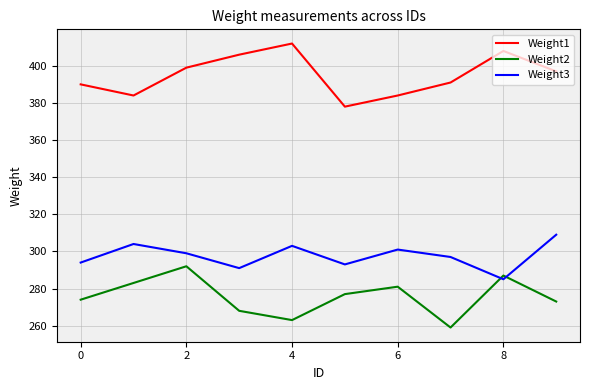

What is the difference between the maximum and minimum values in the Weight1 series?

34